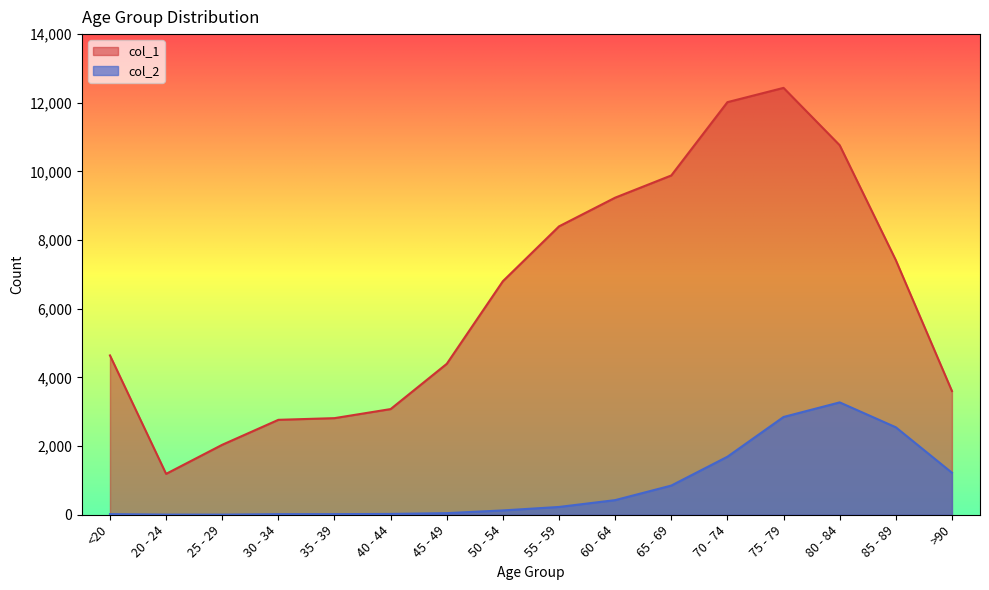

What is the label of the 11th point from the left?

65 - 69